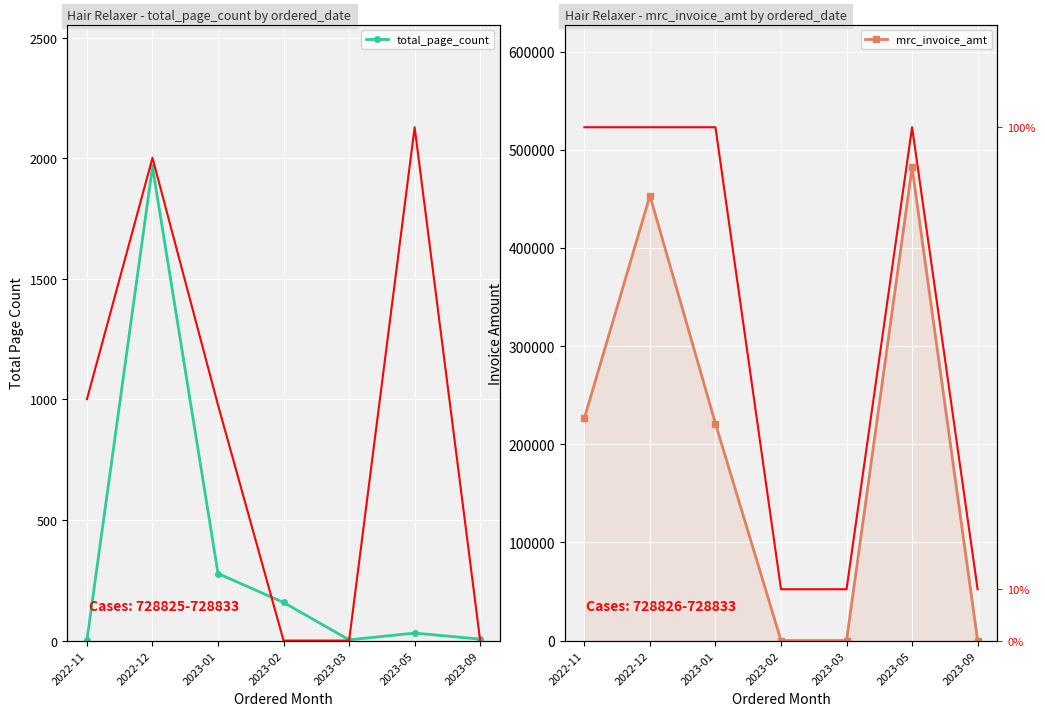

Which has a higher value, 2022-11 or 2023-02?

2023-02